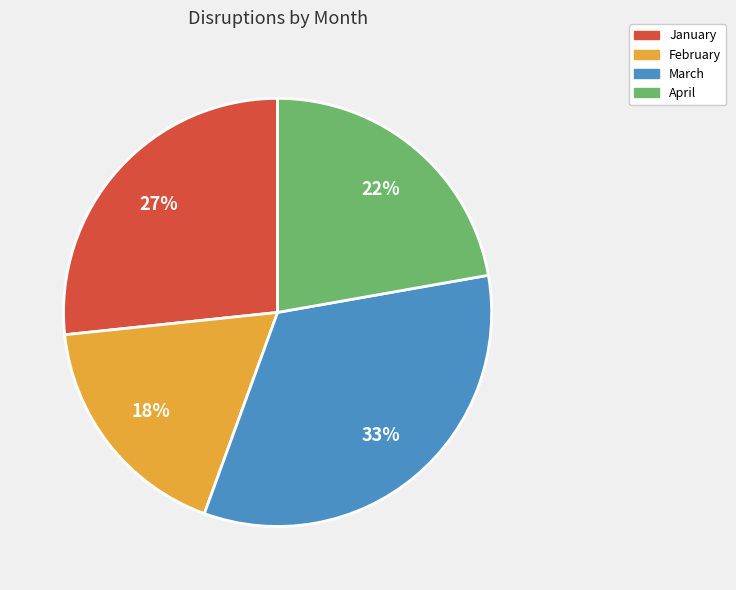

How many segments does this pie chart have?

4